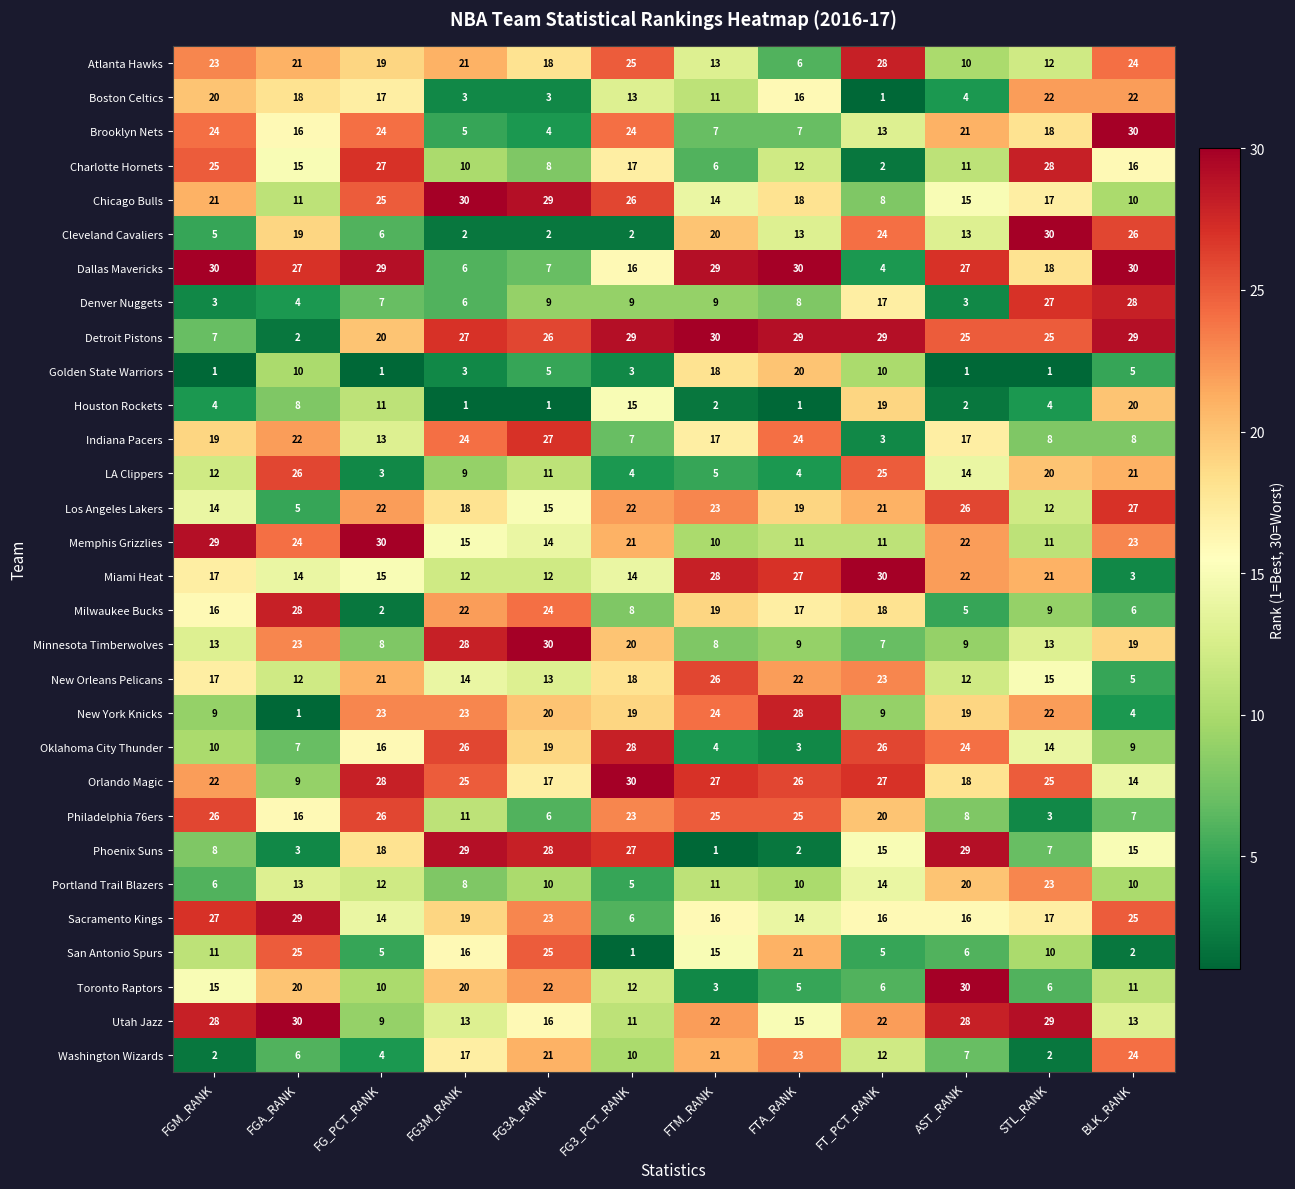

What is the sum of the Sacramento Kings values at FGA_RANK and FTM_RANK?

45